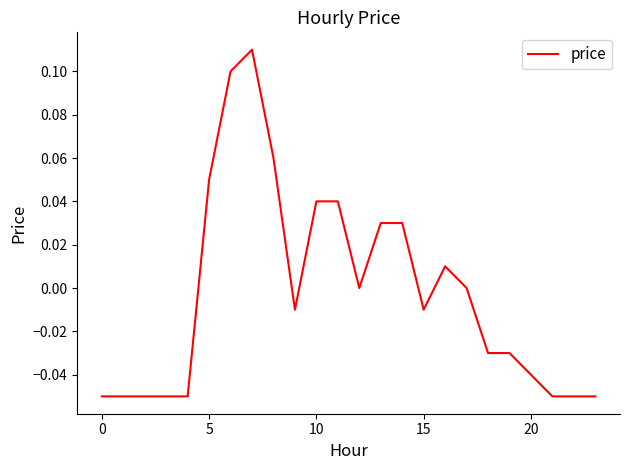

At which category does the data reach its first local peak?

7